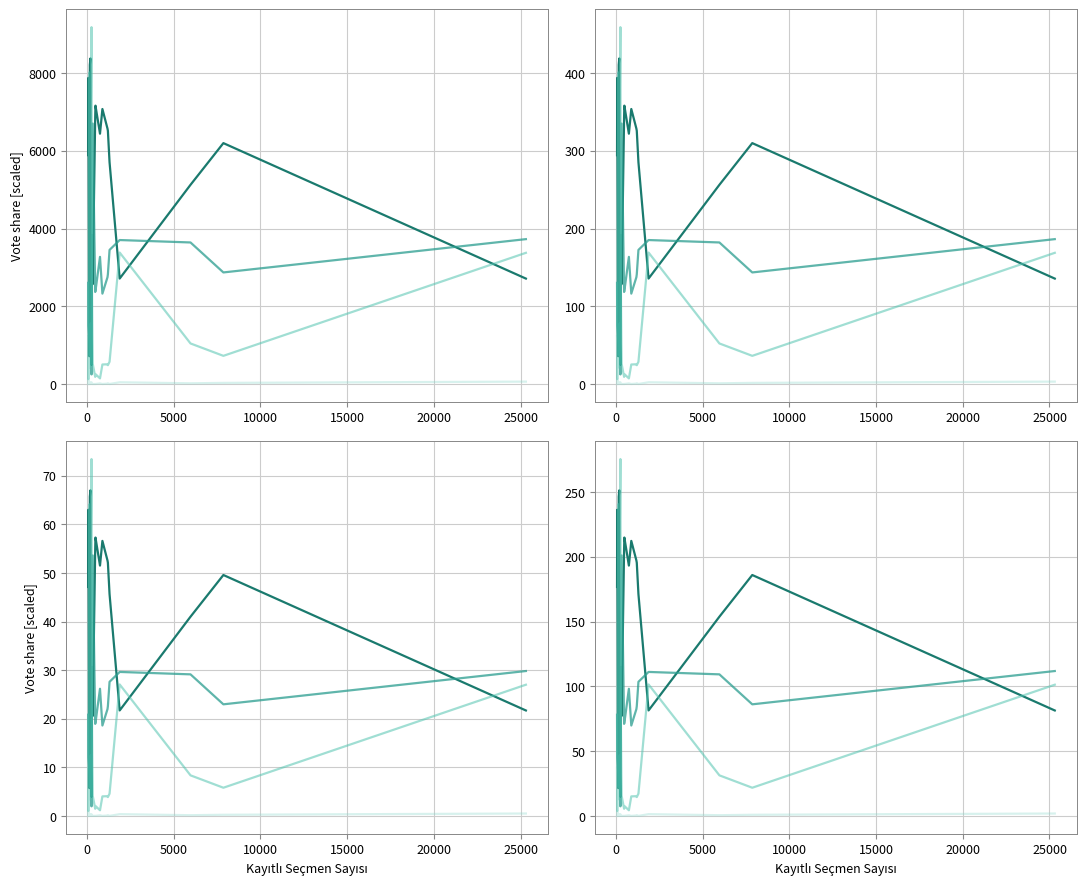

How many values in the CHP series exceed 17?

10